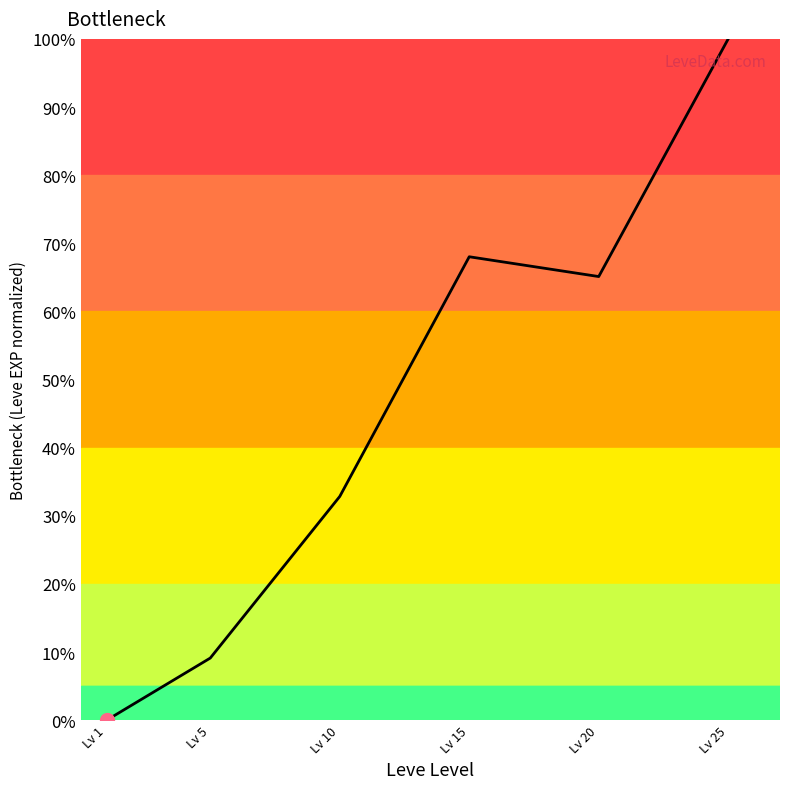

Reading left to right, transcribe all the data shown in this chart.

0.0	9.1	32.8	68.0	65.1	100.0